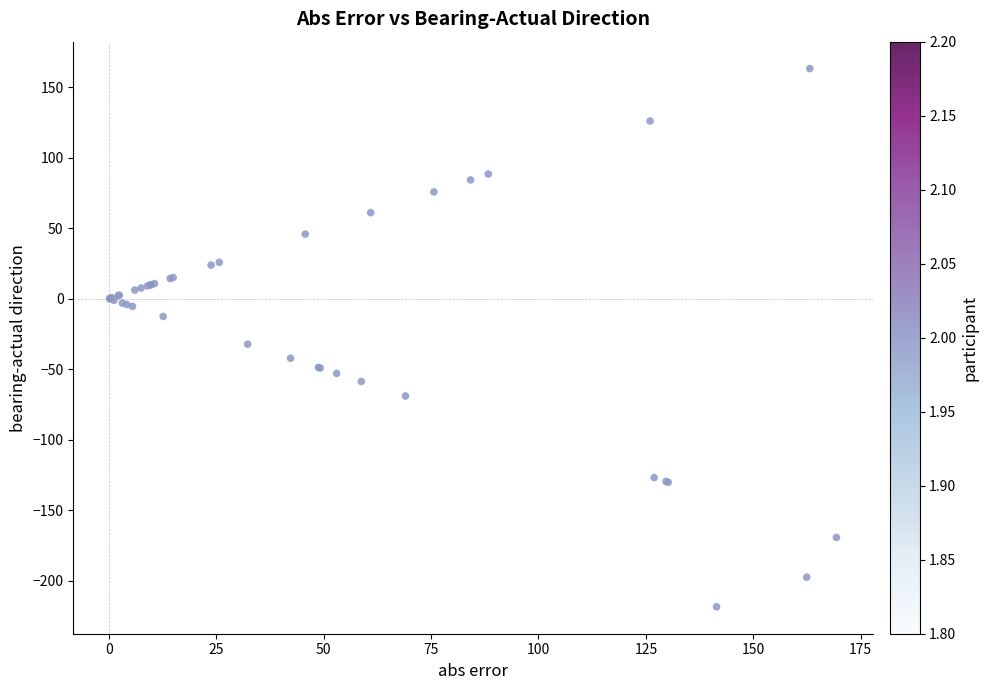

What Y value in the scatter plot is closest to -27?

-32.3